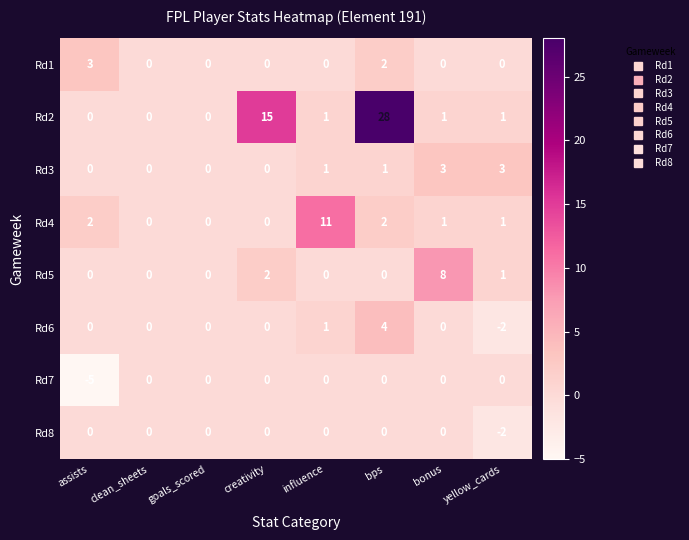

At which category is the sum across all series the highest?

bps